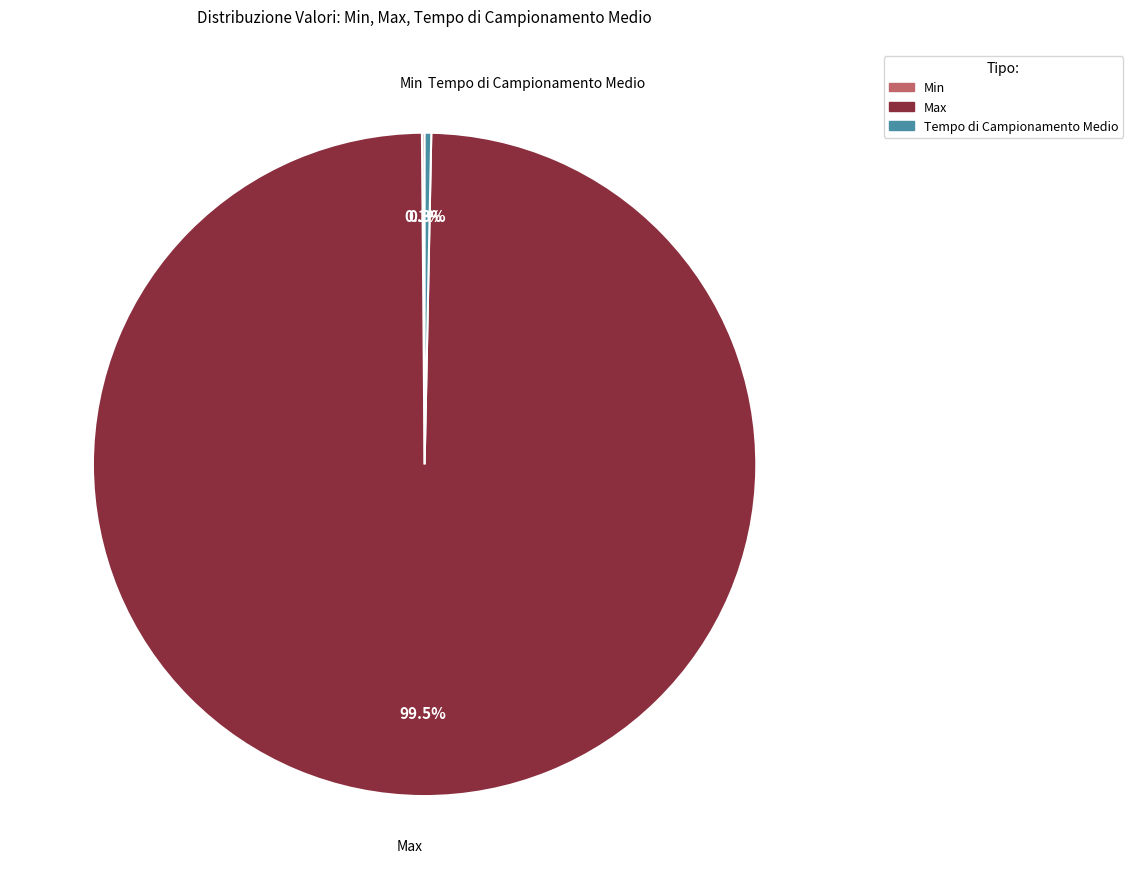

What is the largest slice in the pie chart?

Max